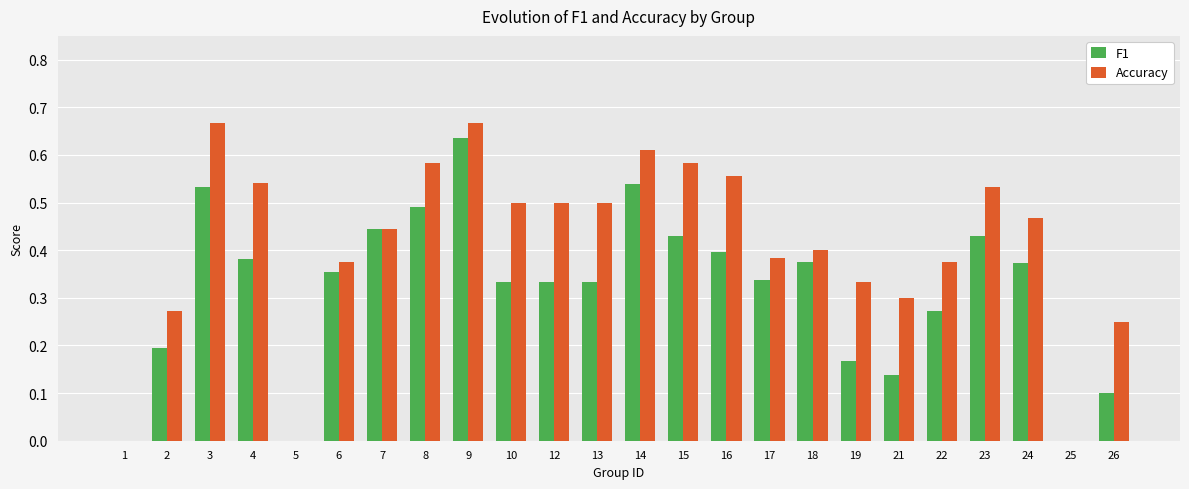

Which category has the highest value in the F1 series?

9